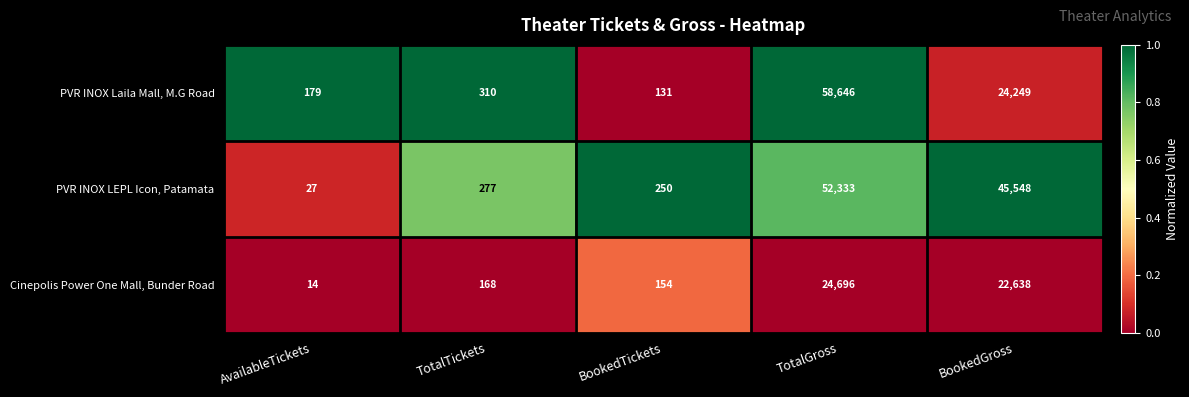

At which label is Cinepolis Power One Mall, Bunder Road closest to 12355?

BookedGross